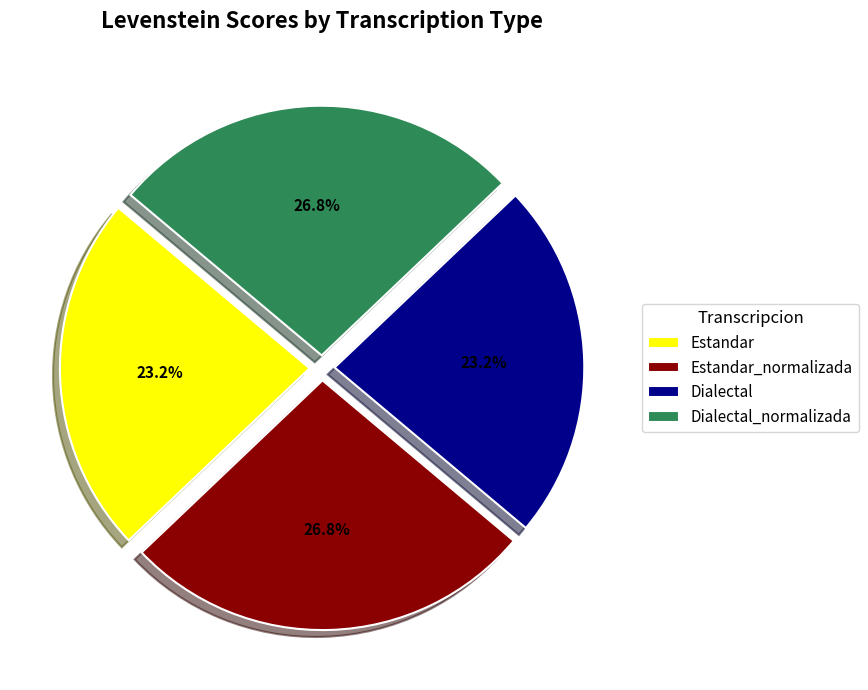

What percentage is the Estandar_normalizada slice, to the nearest percent?

27%